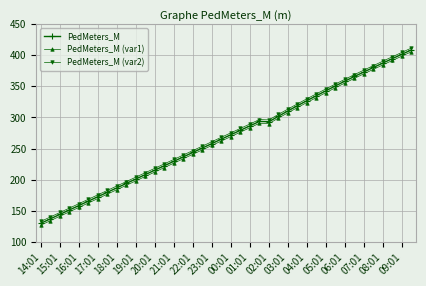

True or false: PedMeters_M (var1) has more than 2 points higher than both neighbors.

False